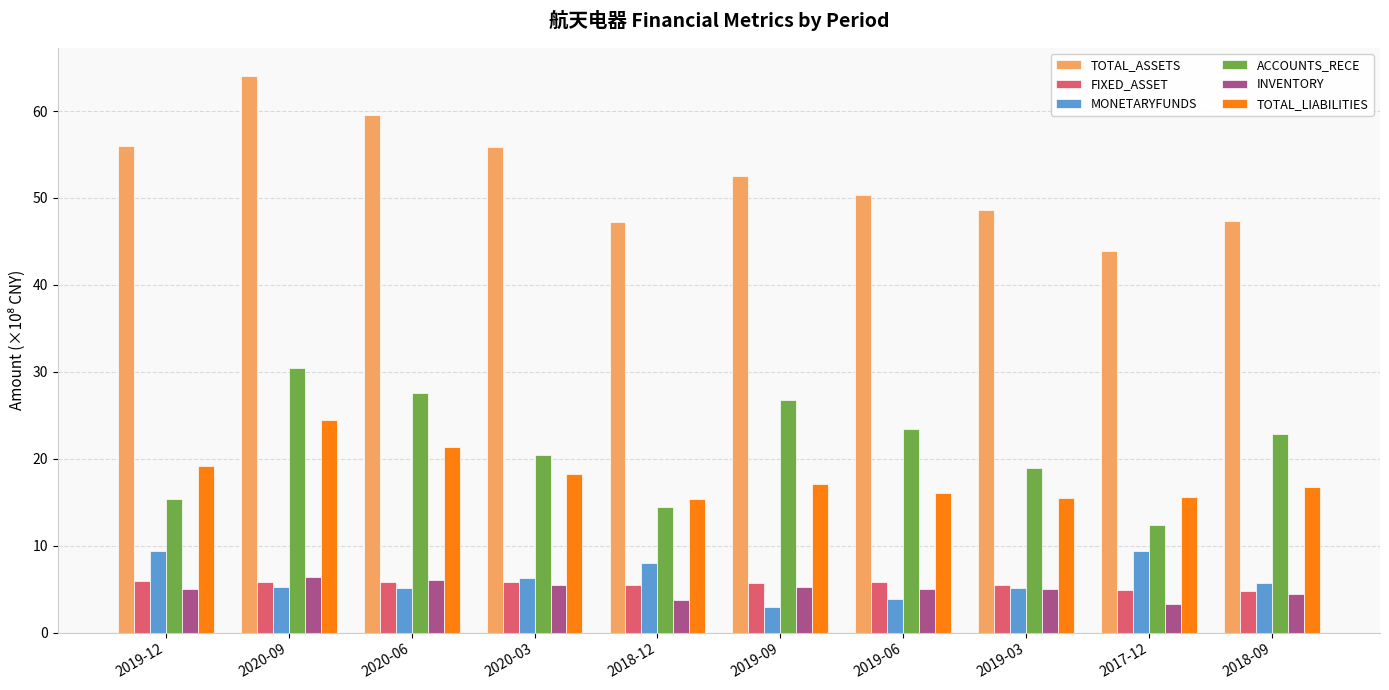

What is the spread (max minus min) of values at 2020-09?

58.8